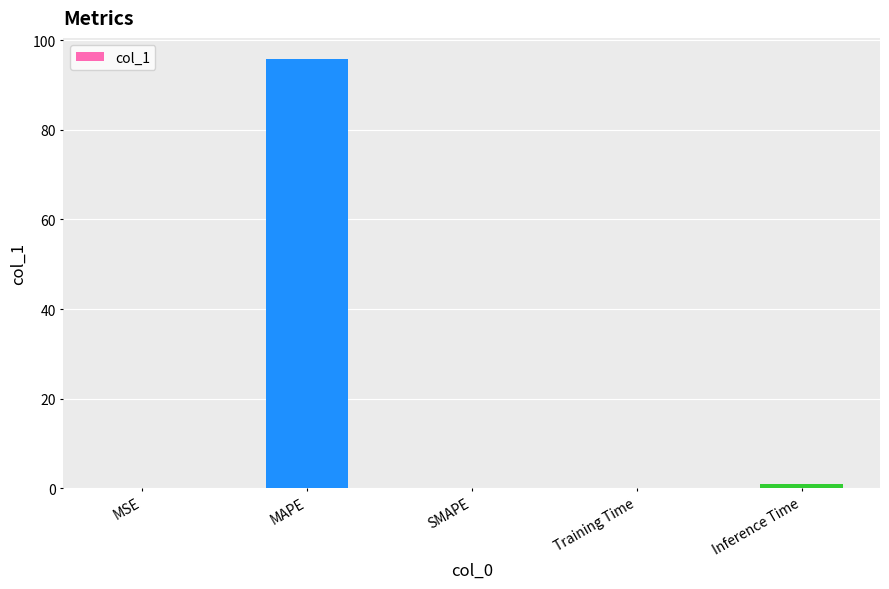

Between Inference Time and MAPE, which is larger?

MAPE